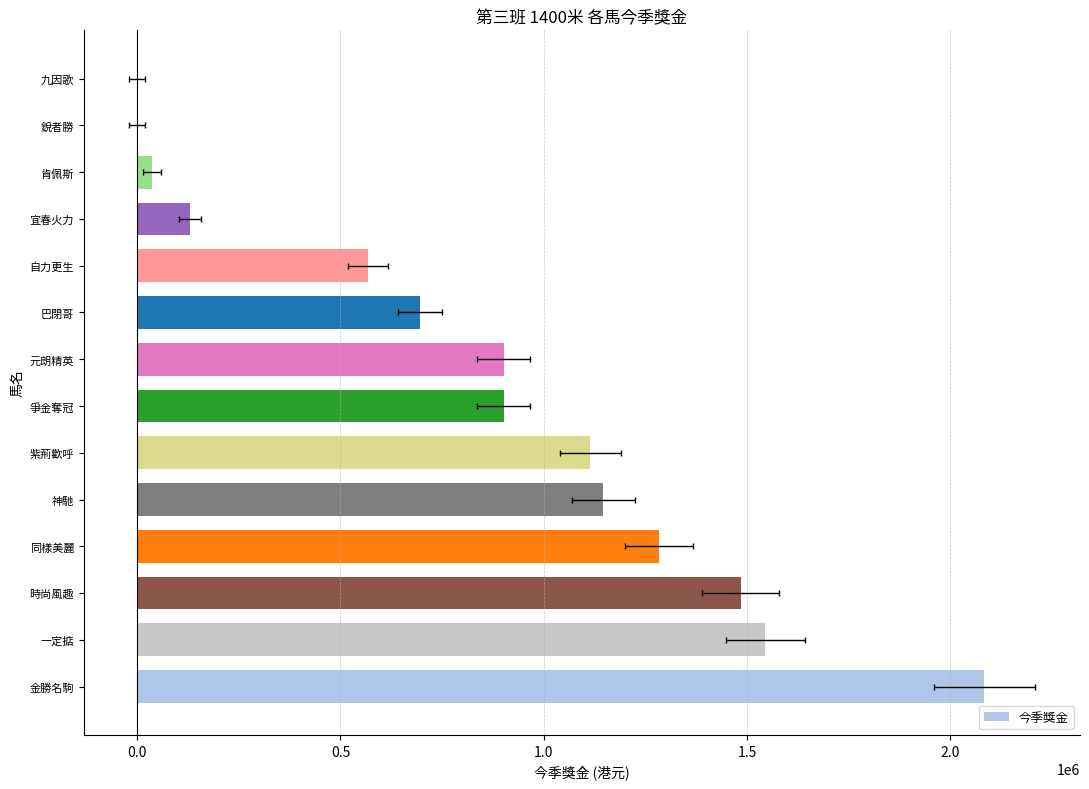

True or false: the data shows 1105312 at 金勝名駒.

False